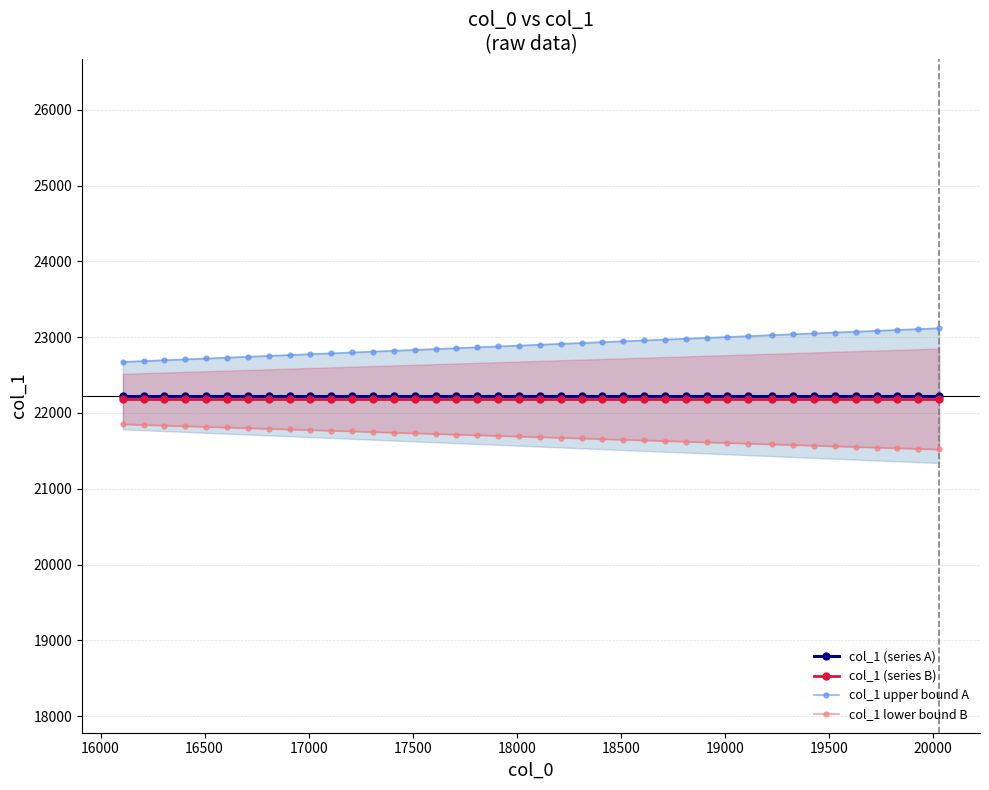

What is the value of the col_1 (series A) point at the 9th from the left?

22229.0